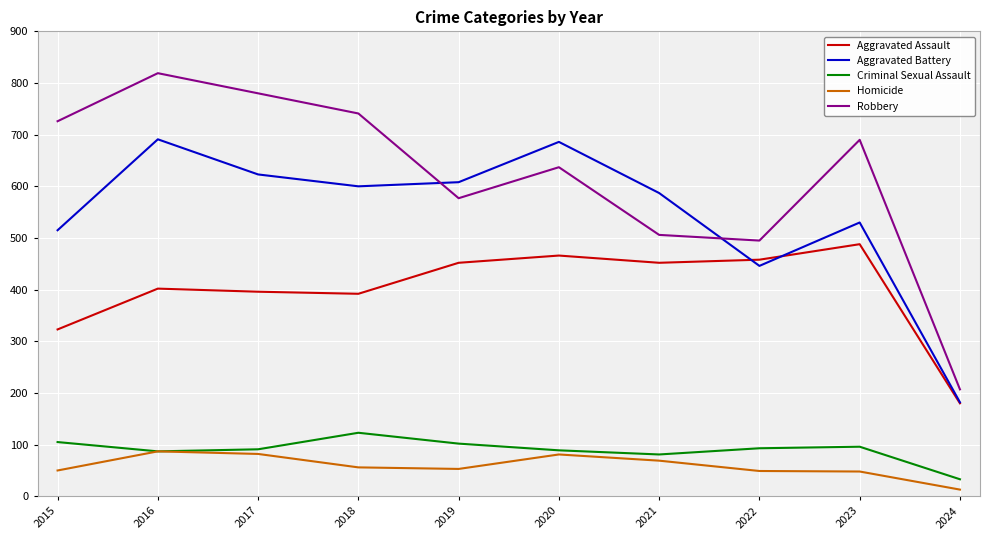

What is the highest value of the Criminal Sexual Assault series?

123